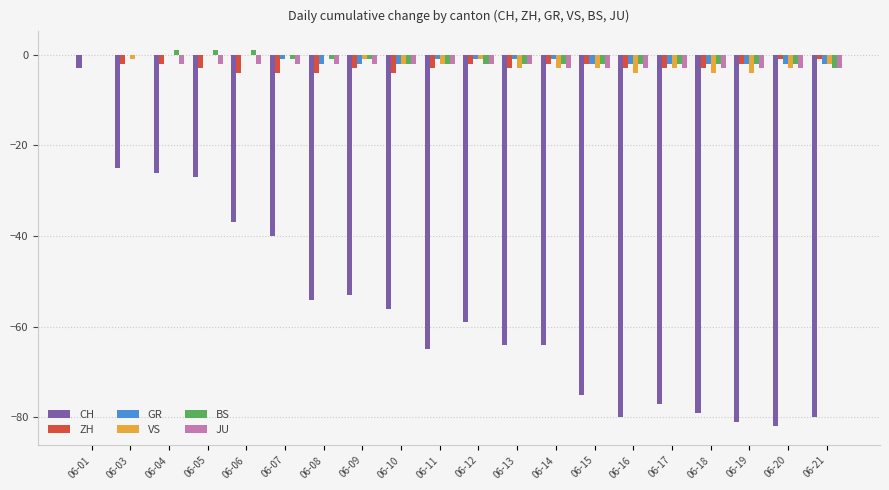

At which label is CH closest to -42?

06-07